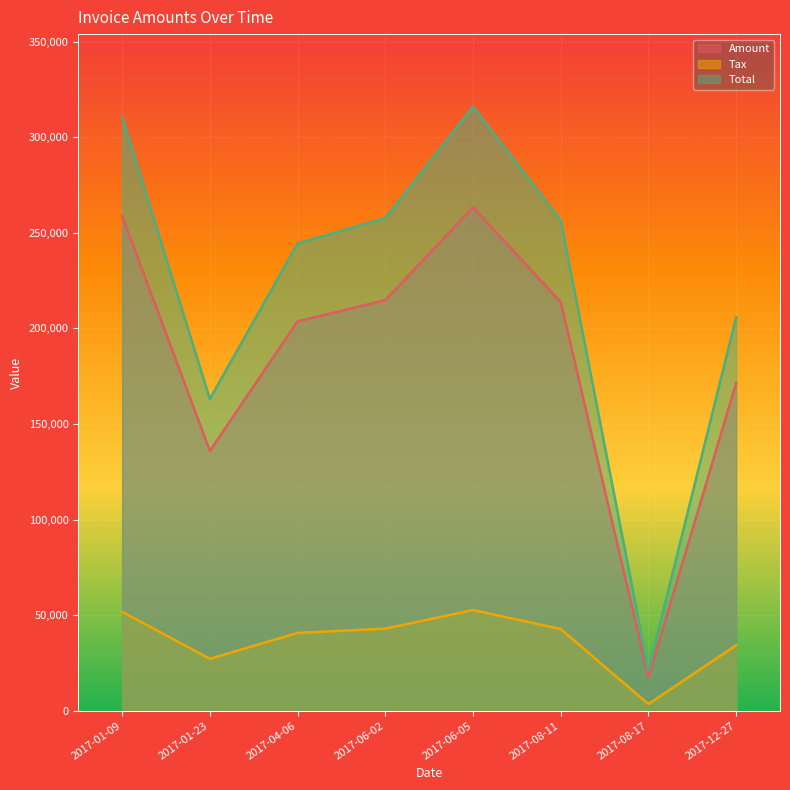

Where does the Tax series first go above 213839?

2017-01-09